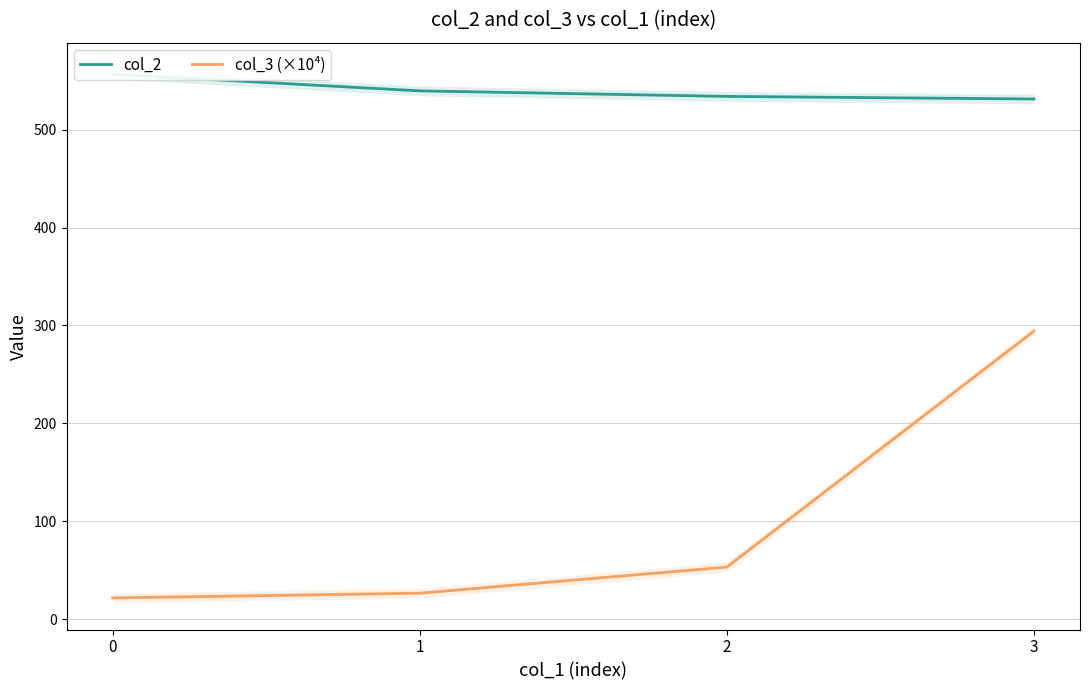

True or false: col_2 and col_3 (×10⁴) intersect in this chart.

False